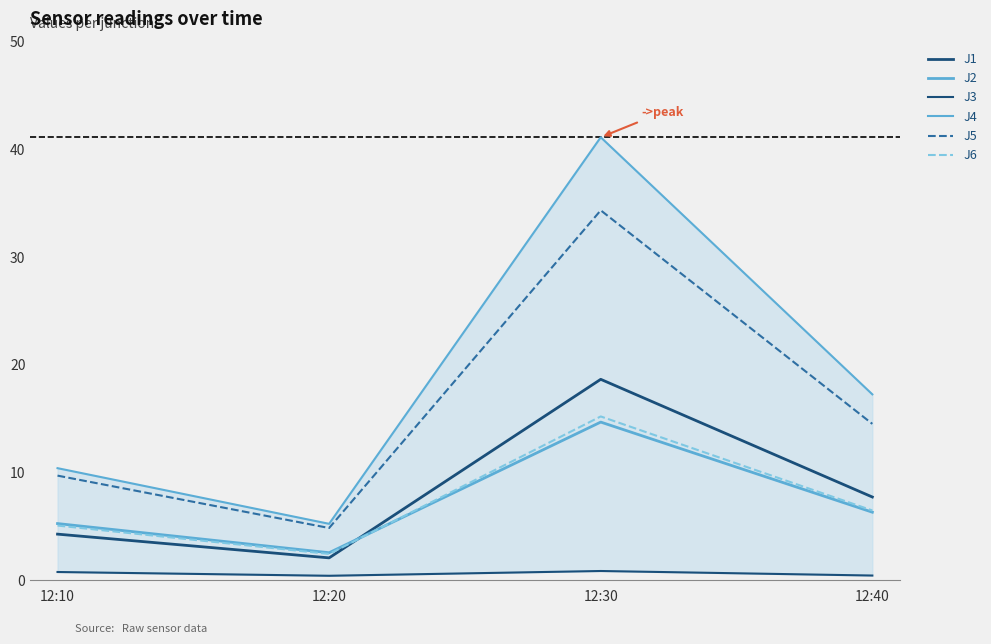

Rank the series by their maximum value, from highest to lowest.

J4, J5, J1, J6, J2, J3